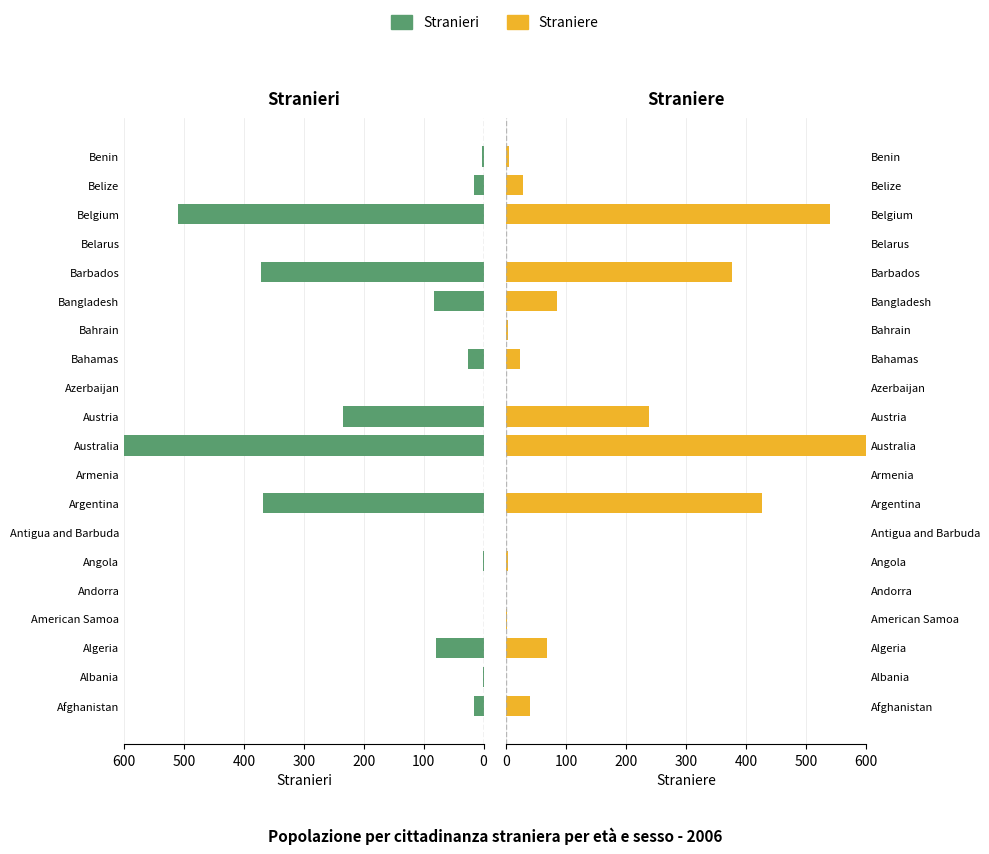

What are all the series names shown in the legend?

Stranieri, Straniere